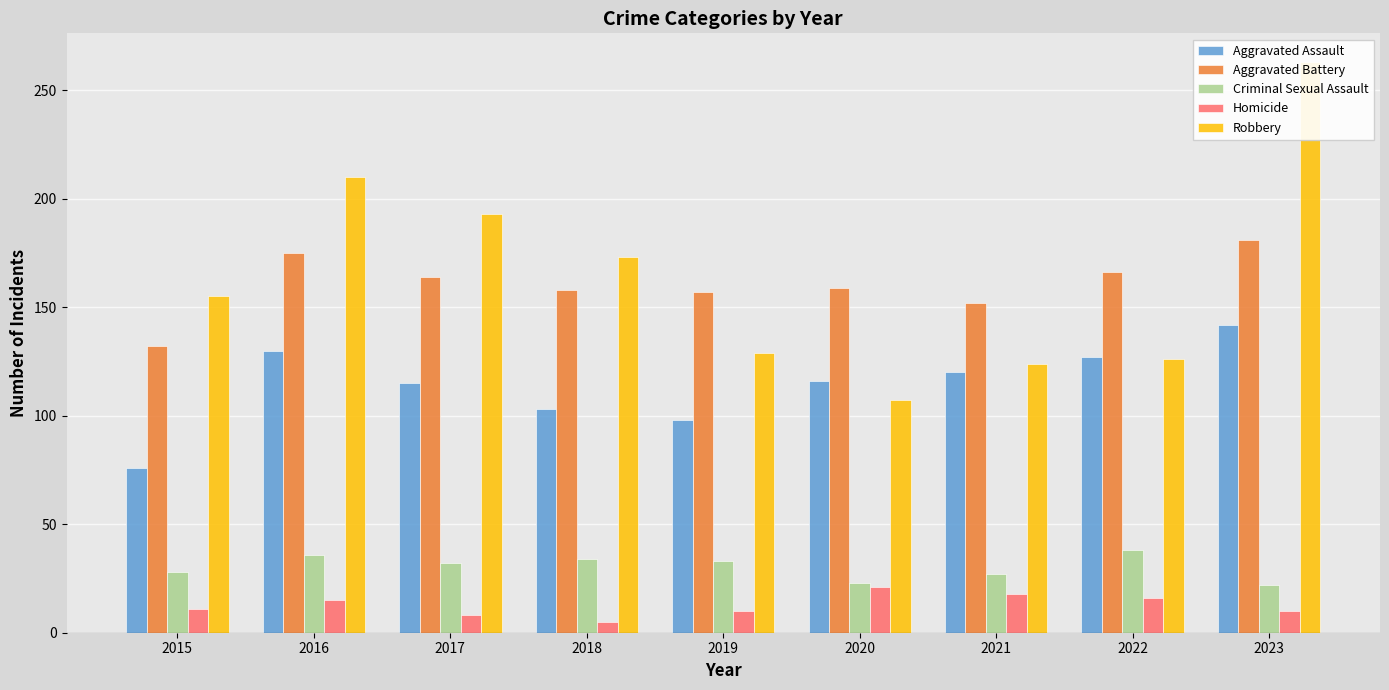

What is the value of the Aggravated Assault bar at the 3rd from the left?

115